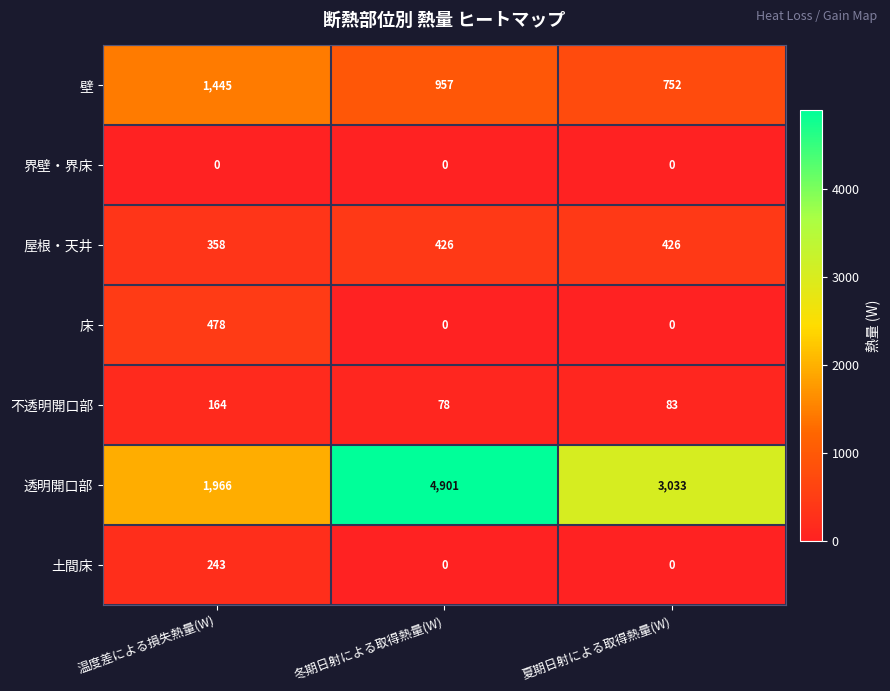

What is the difference between the highest and lowest values at 夏期日射による取得熱量(W)?

3033